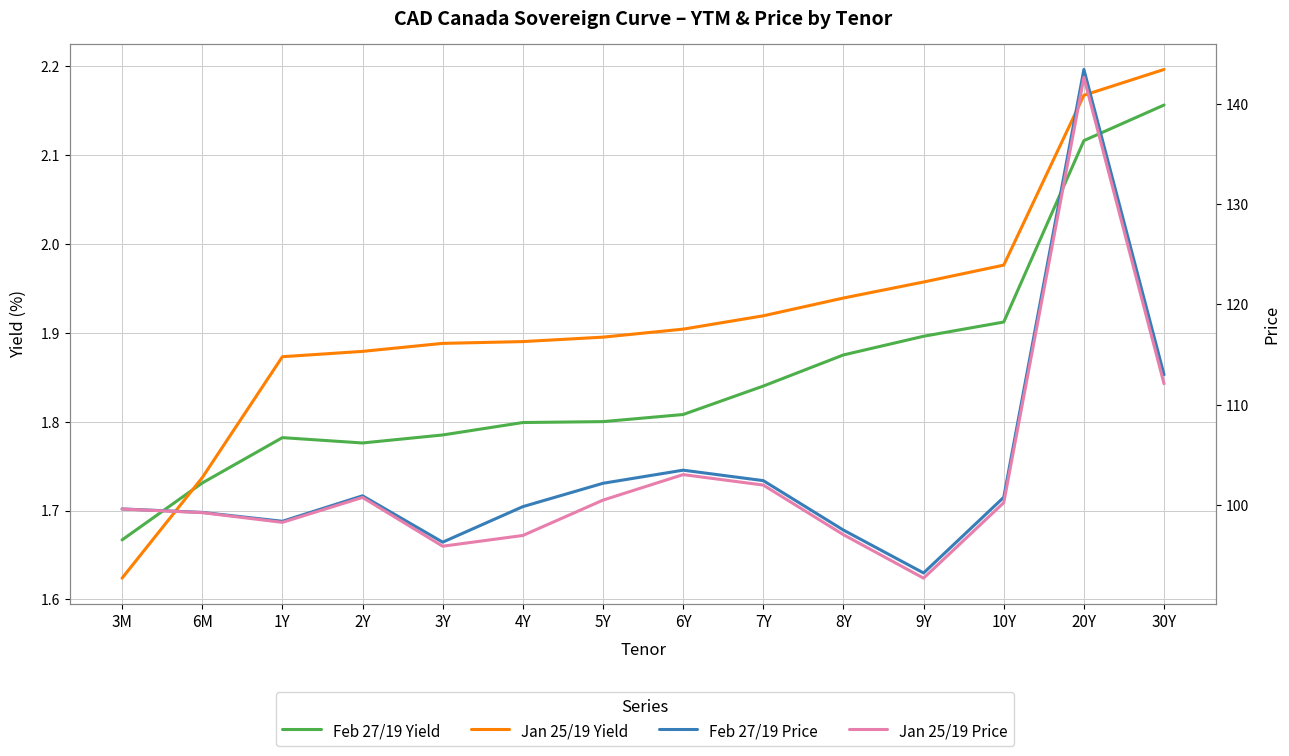

Rank the series by their maximum value, from lowest to highest.

Feb 27/19 Yield, Jan 25/19 Yield, Jan 25/19 Price, Feb 27/19 Price